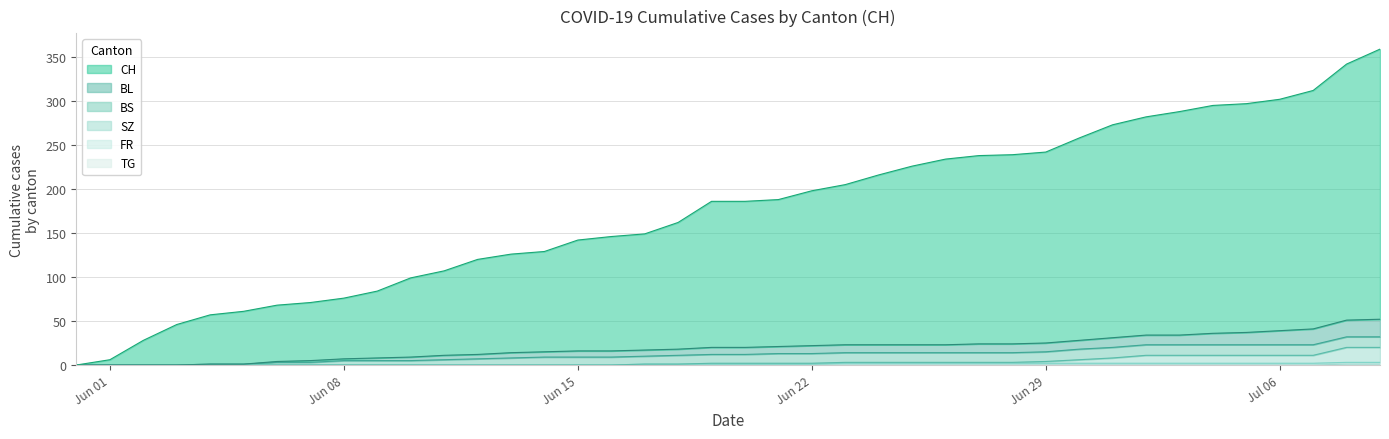

True or false: TG and CH cross at least once.

False